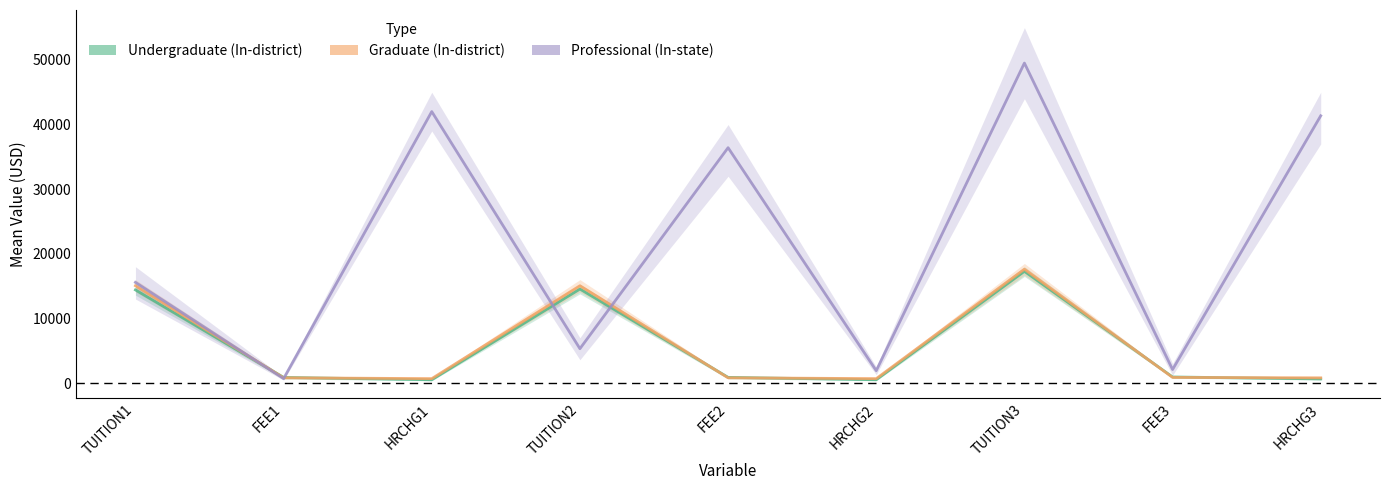

What is the difference between the highest and lowest values at FEE2?

35614.1